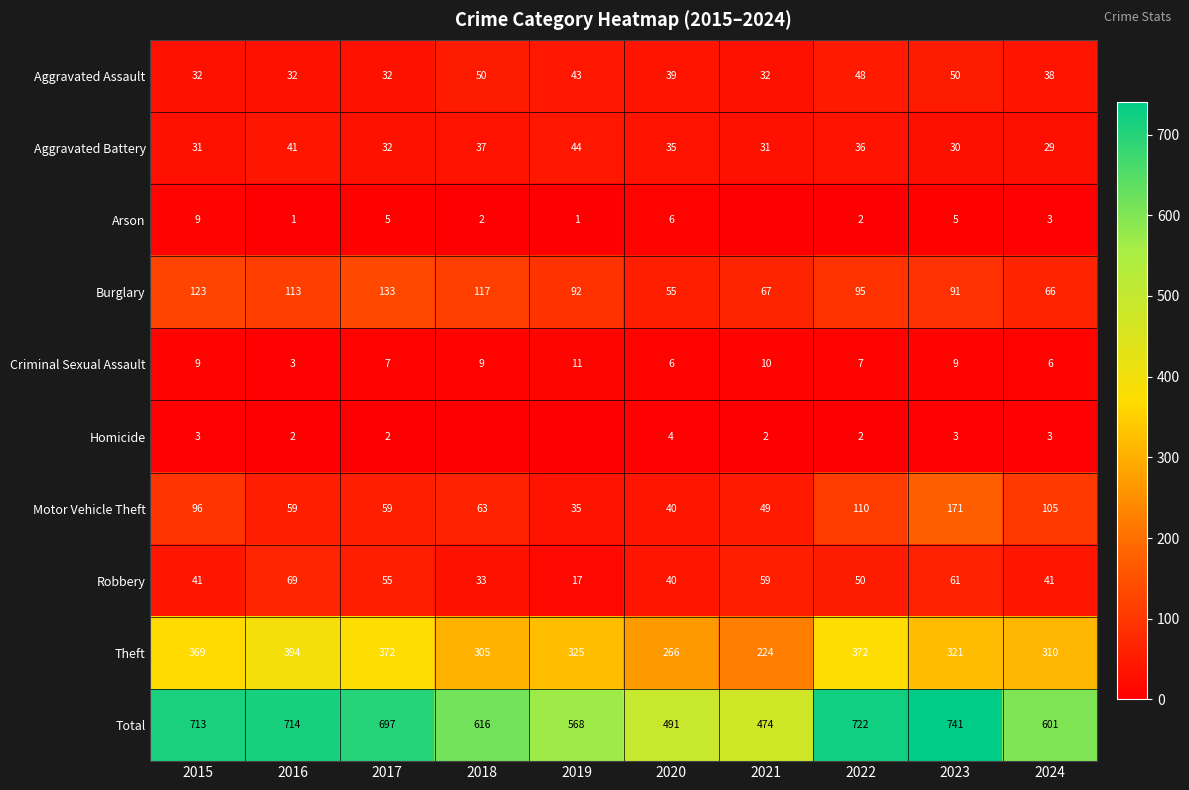

Which series changed the most between 2016 and 2024?

Total